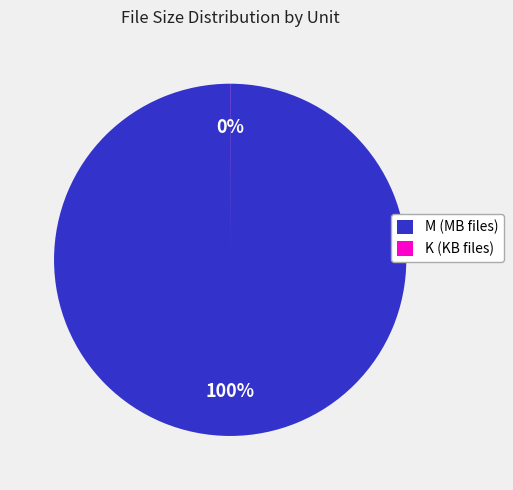

Is it true that M (MB files) is 100% of the pie?

True